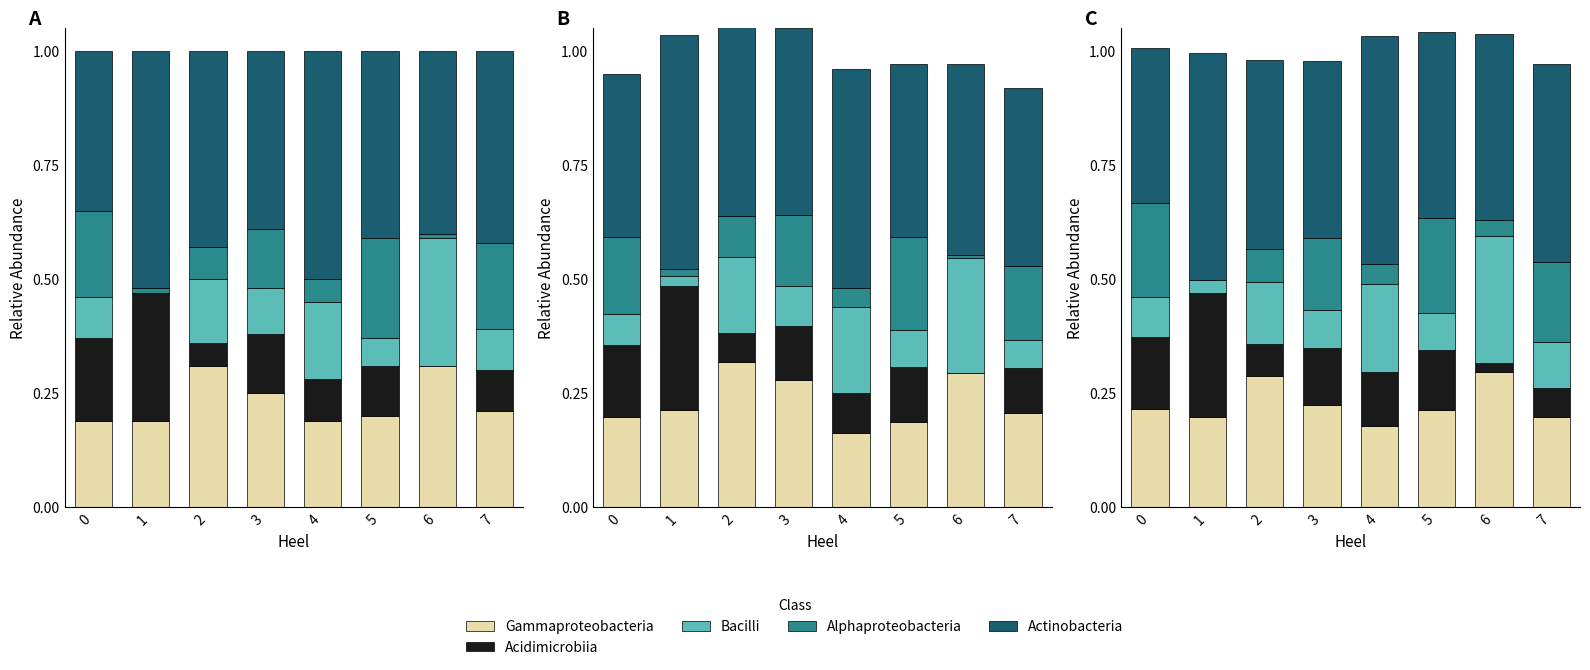

What is the total value across all series at 3?

1.0